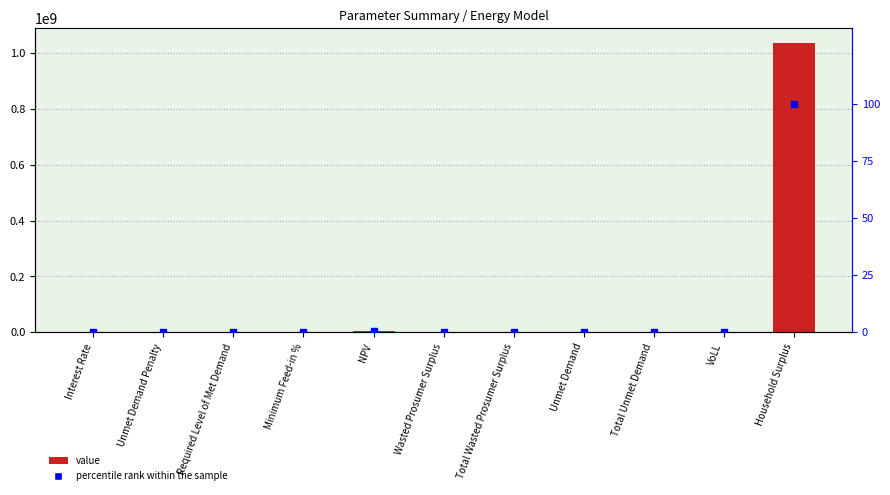

At how many categories does at least one series exceed 764960576?

1